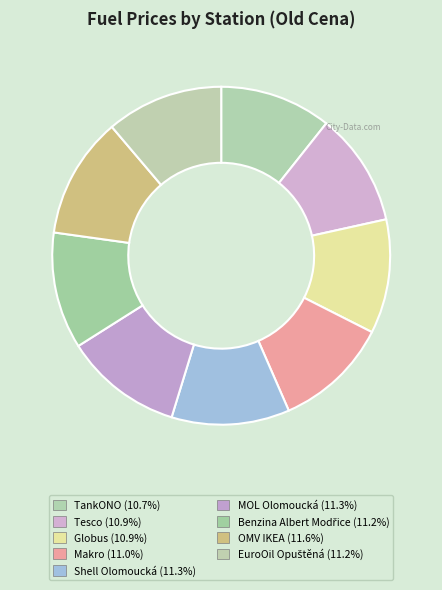

Is Benzina Albert Modřice the majority of the pie?

No